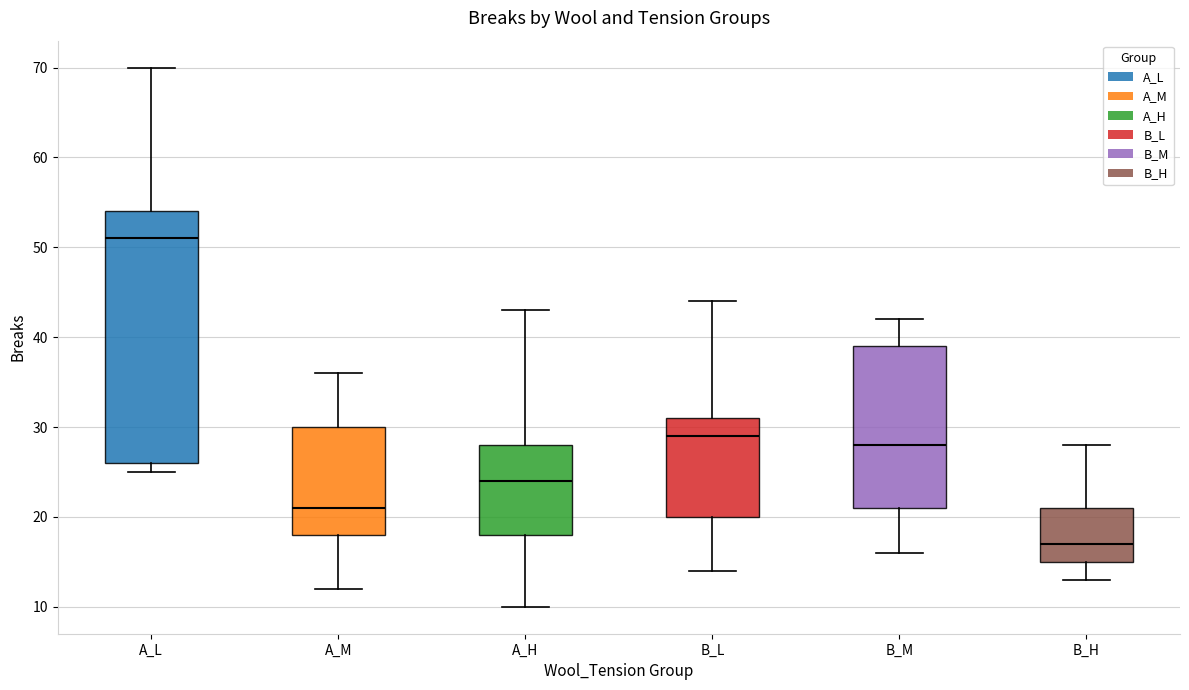

Which box has the highest median line?

A_L